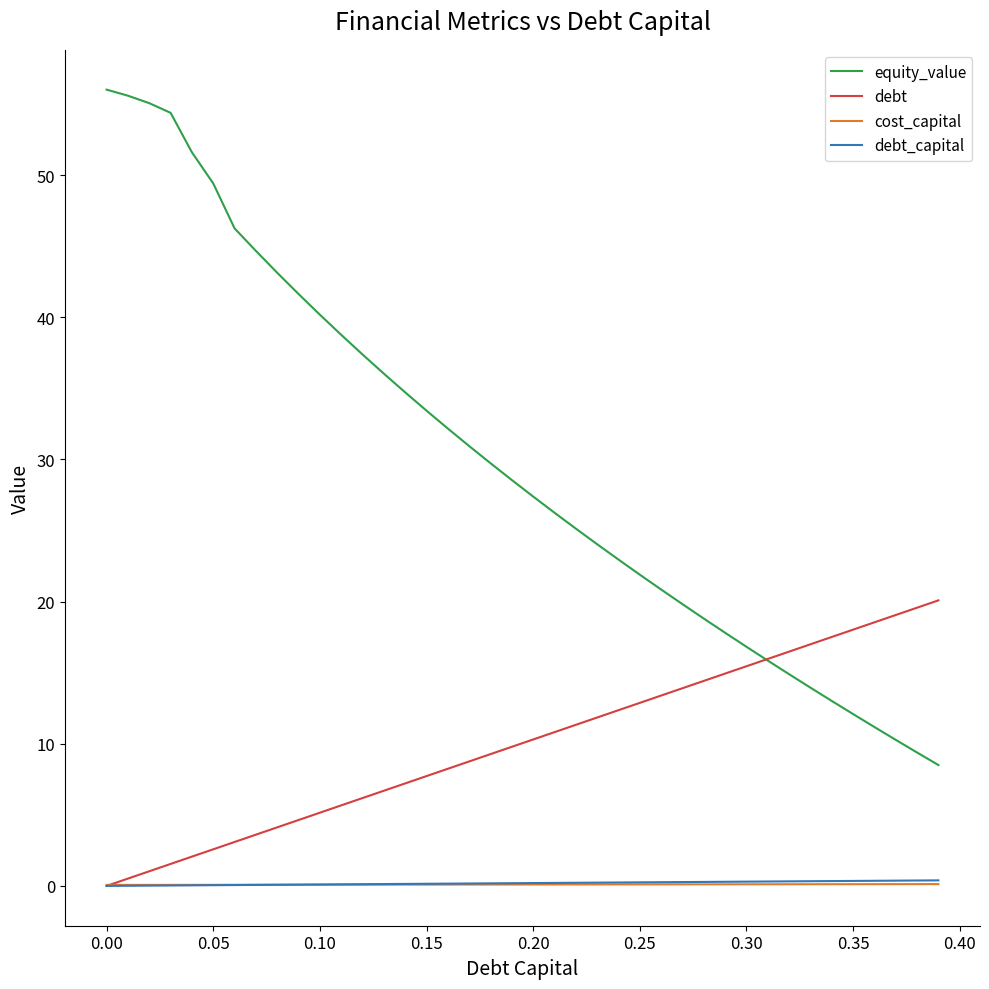

Which series has the widest spread of values?

equity_value